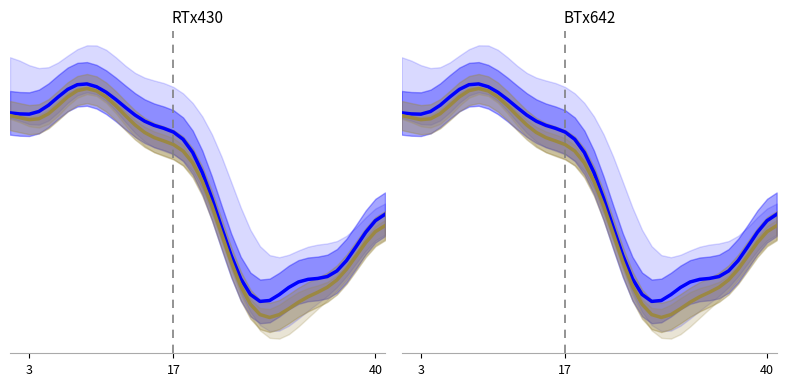

At how many categories does at least one series exceed 25?

40